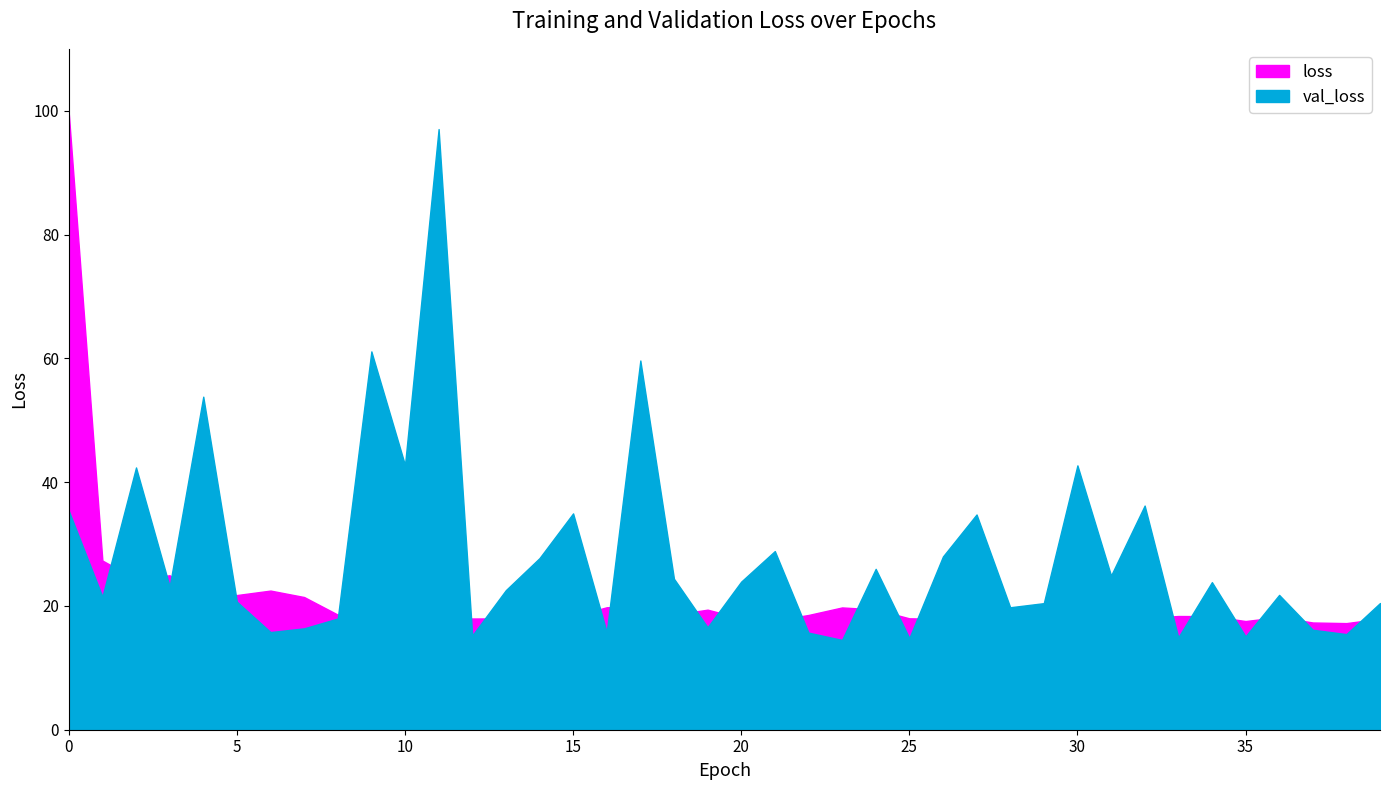

What is the maximum value for val_loss?

97.0